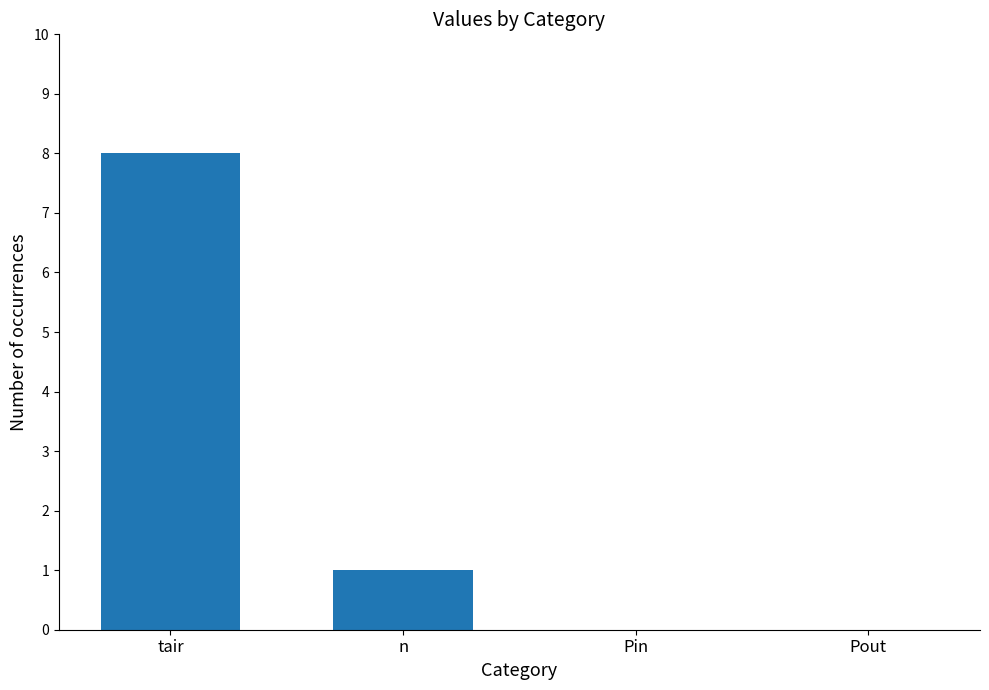

What is the sum of all values?

9